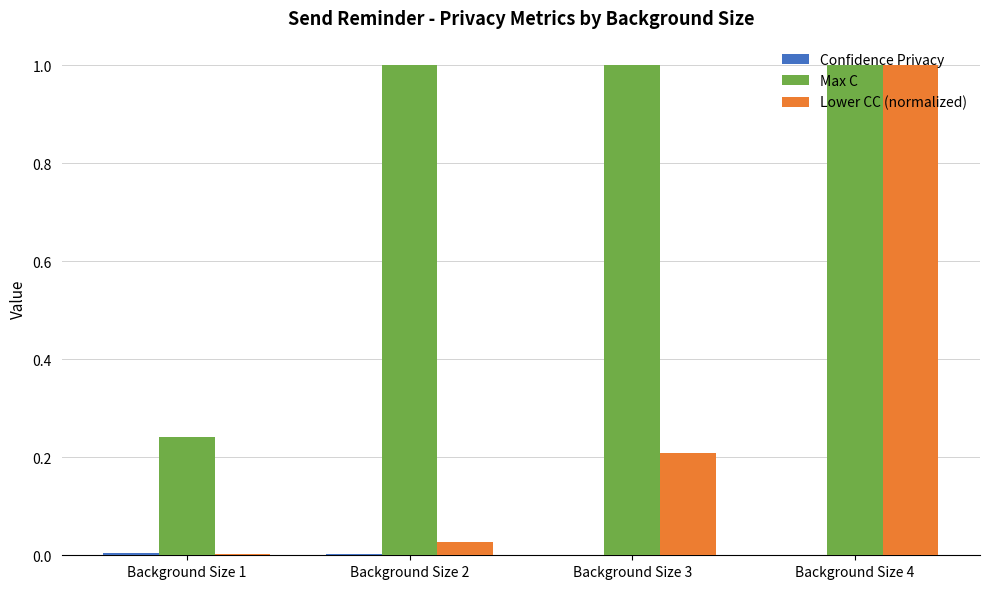

True or false: Lower CC (normalized) has a value of 0.2 at Background Size 3.

True